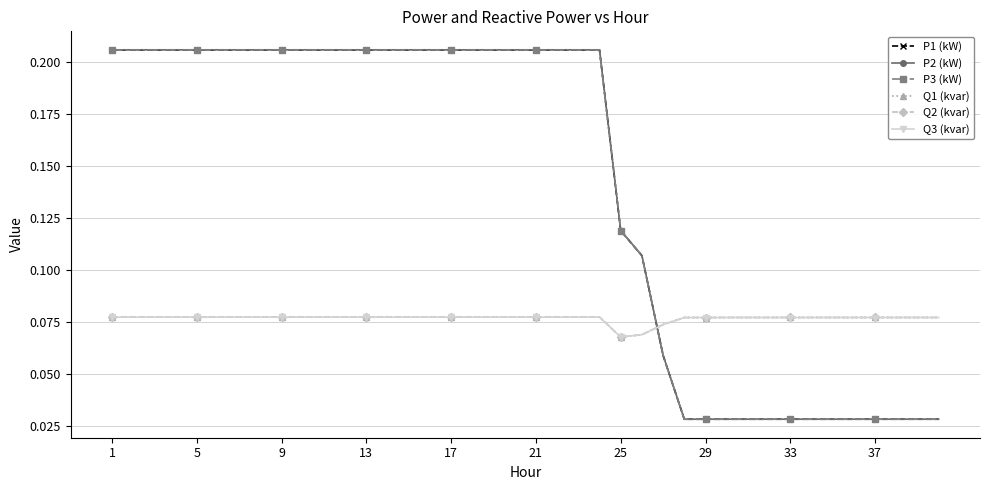

Count the P3 (kW) values in the range 0 to 1.

40